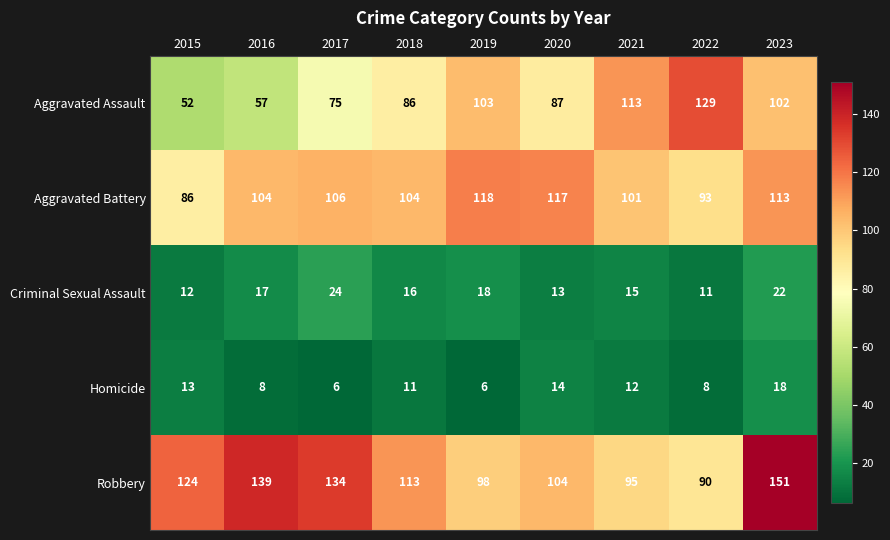

The value of Aggravated Assault at 2018 is 86. True or false?

True